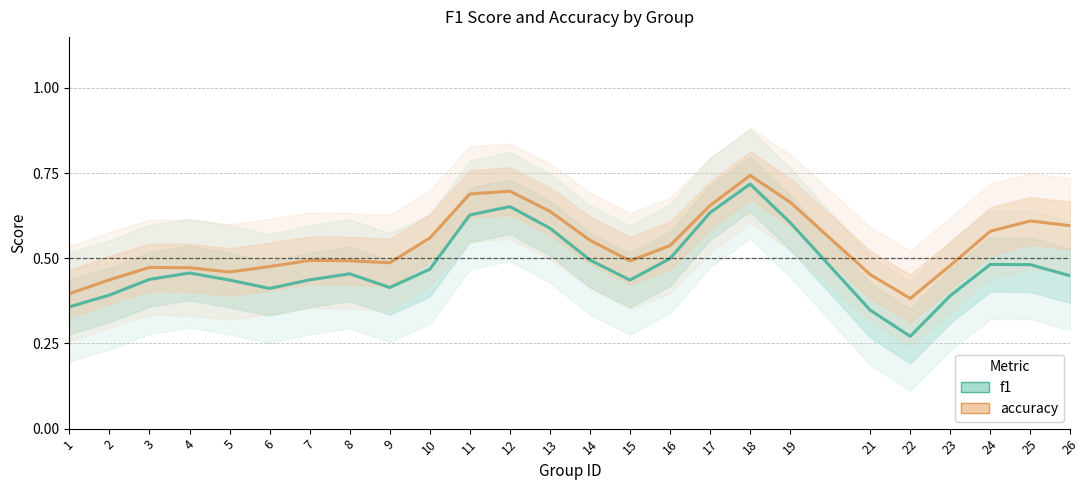

Which has a higher value, 13 or 14?

13